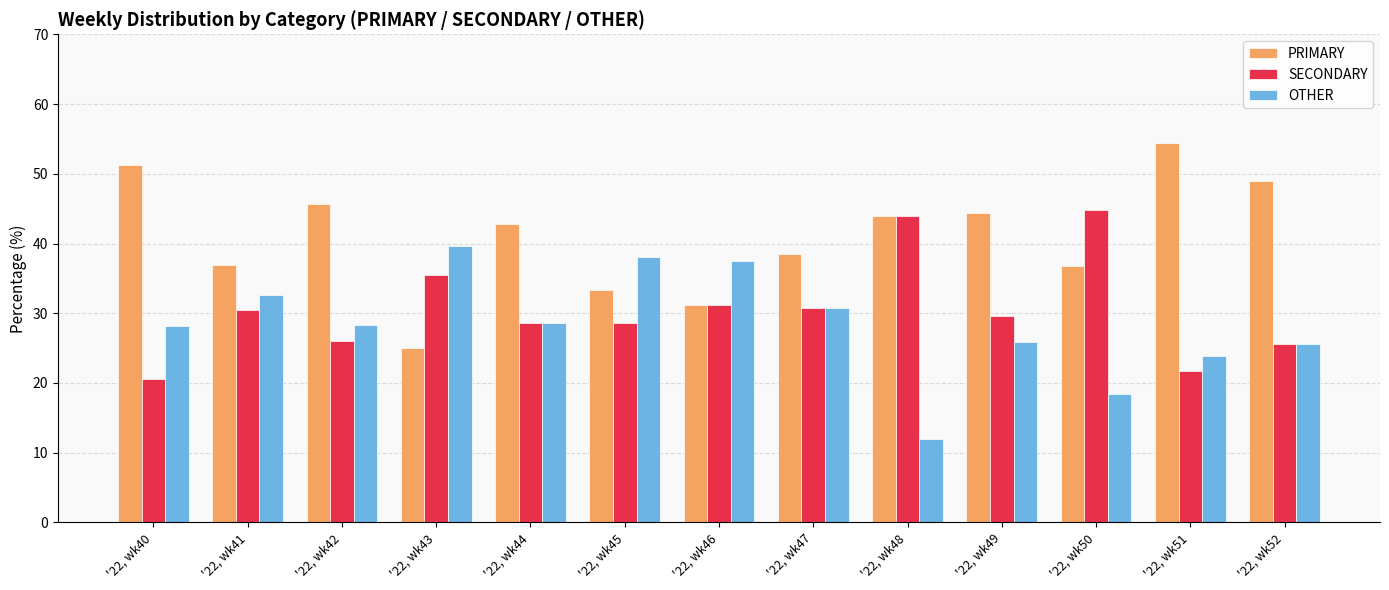

What is the value of the OTHER bar at the 1st from the left?

28.2